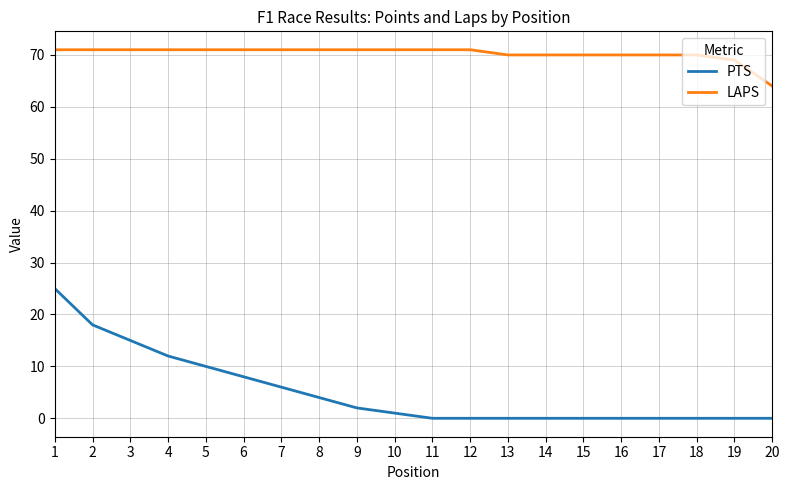

Does the chart display data point markers on the line(s)?

No